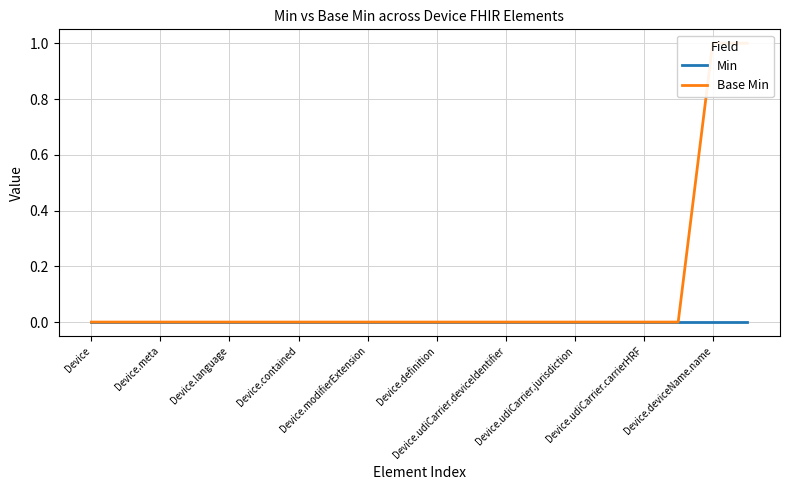

Rank the series by their average value, from highest to lowest.

Base Min, Min